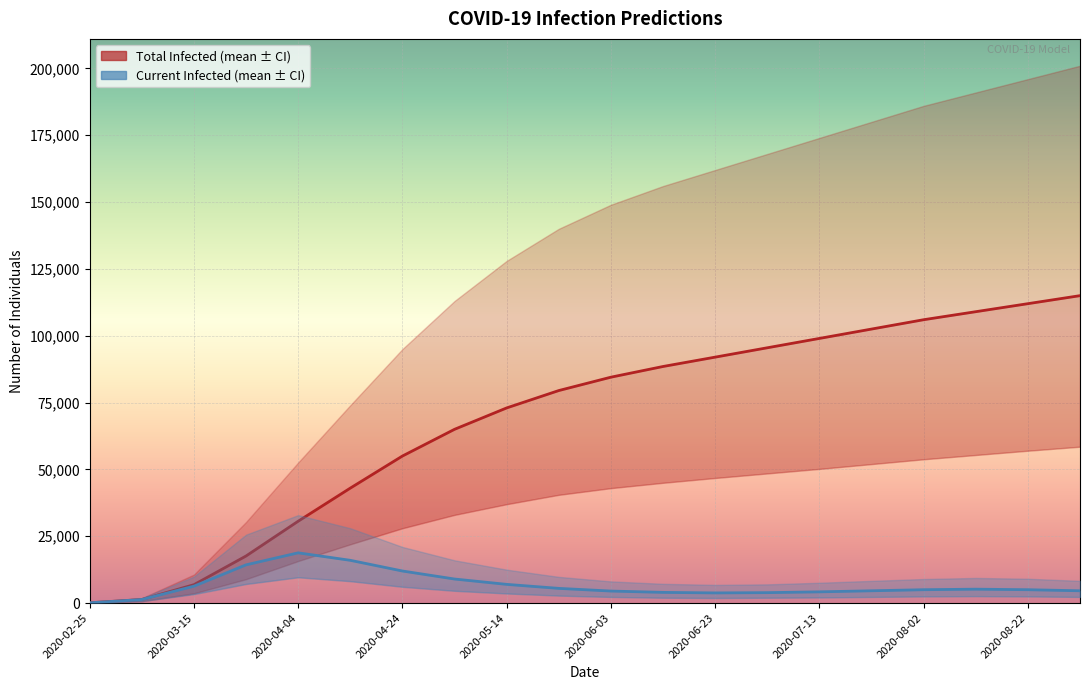

What is the difference between the maximum and second lowest values in the predicted_total_infected_mean series?

113670